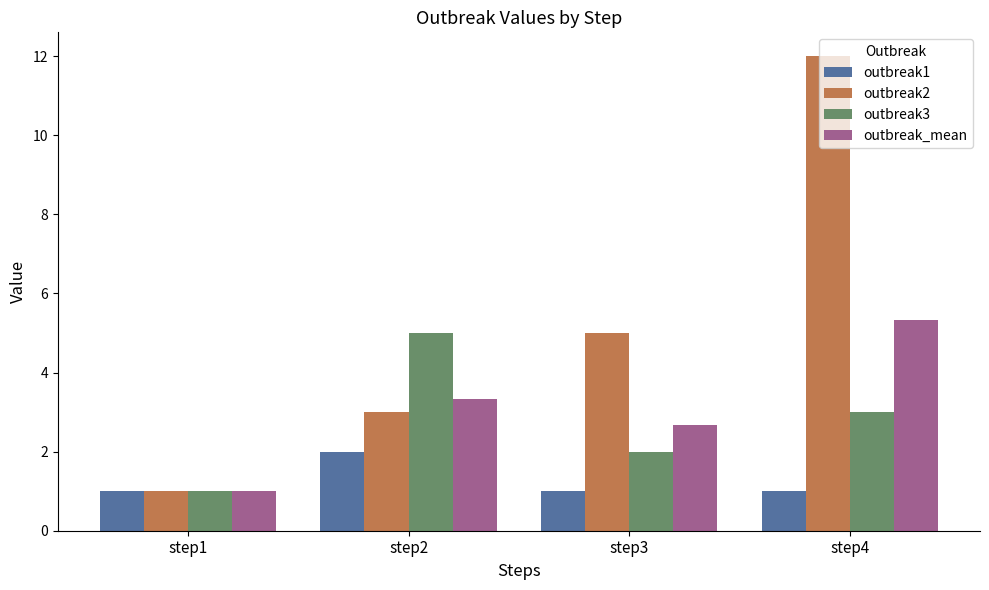

What is the difference between the second highest and minimum values in the outbreak_mean series?

2.3